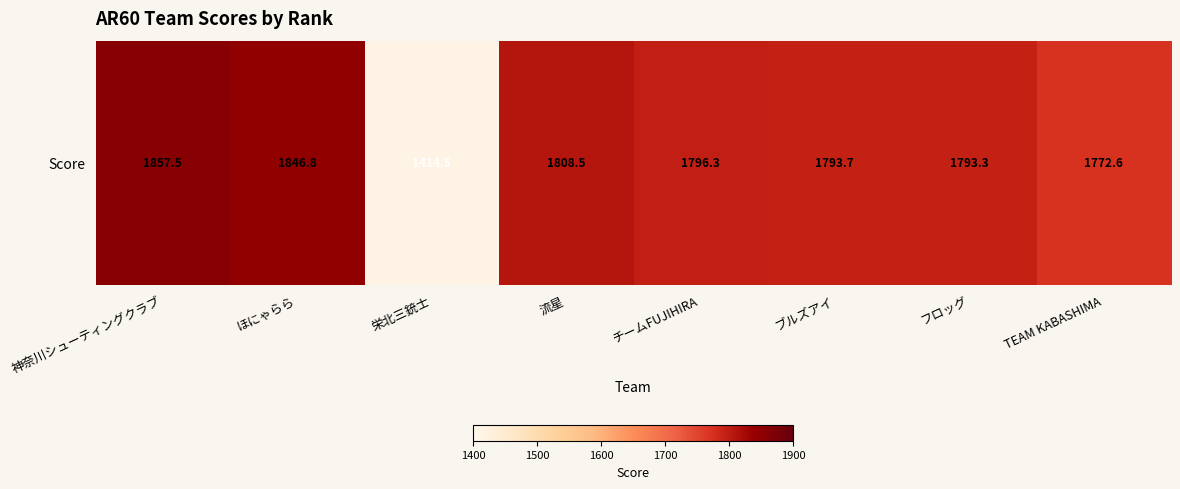

What is the smallest value displayed?

1414.5